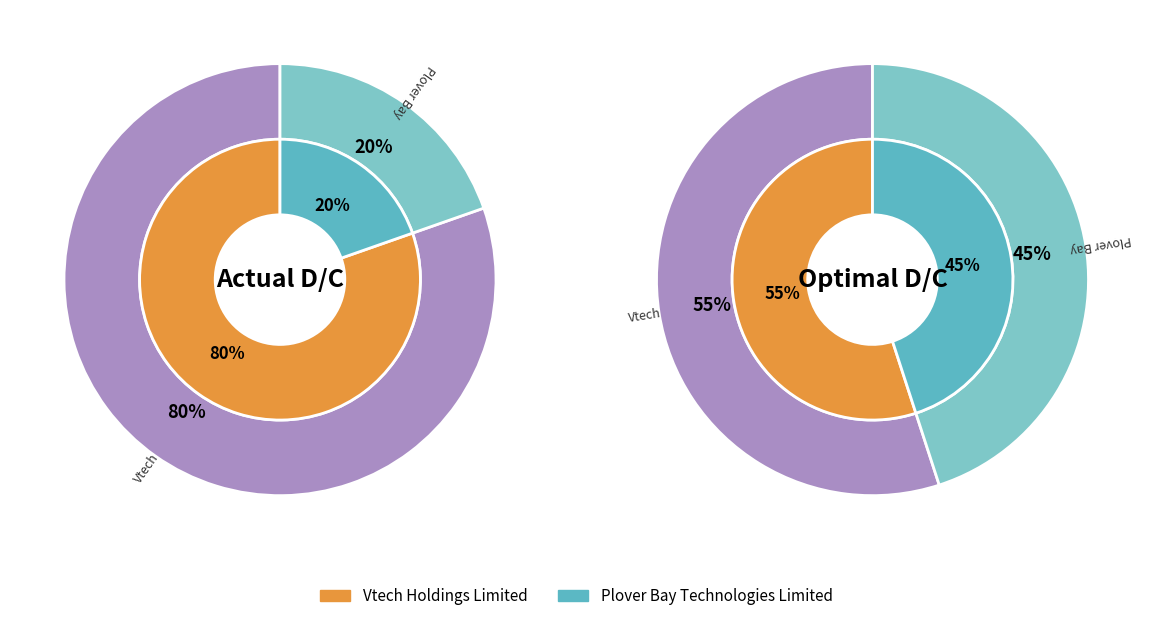

Which category has the smallest portion of the pie?

Plover Bay Technologies Limited